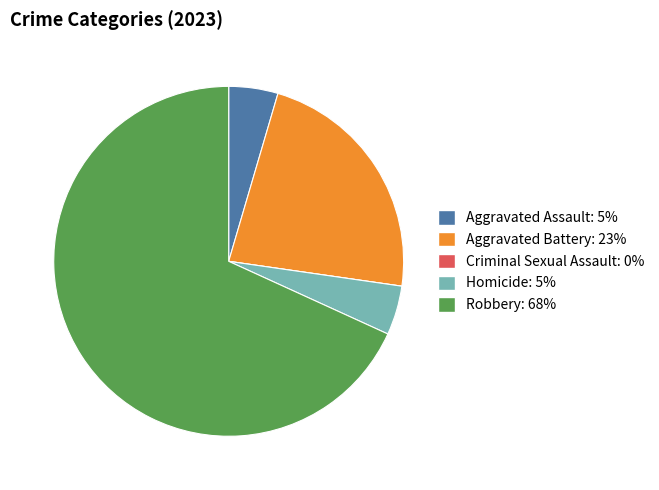

What is the ratio of the value at Aggravated Assault to the value at Homicide?

1.0